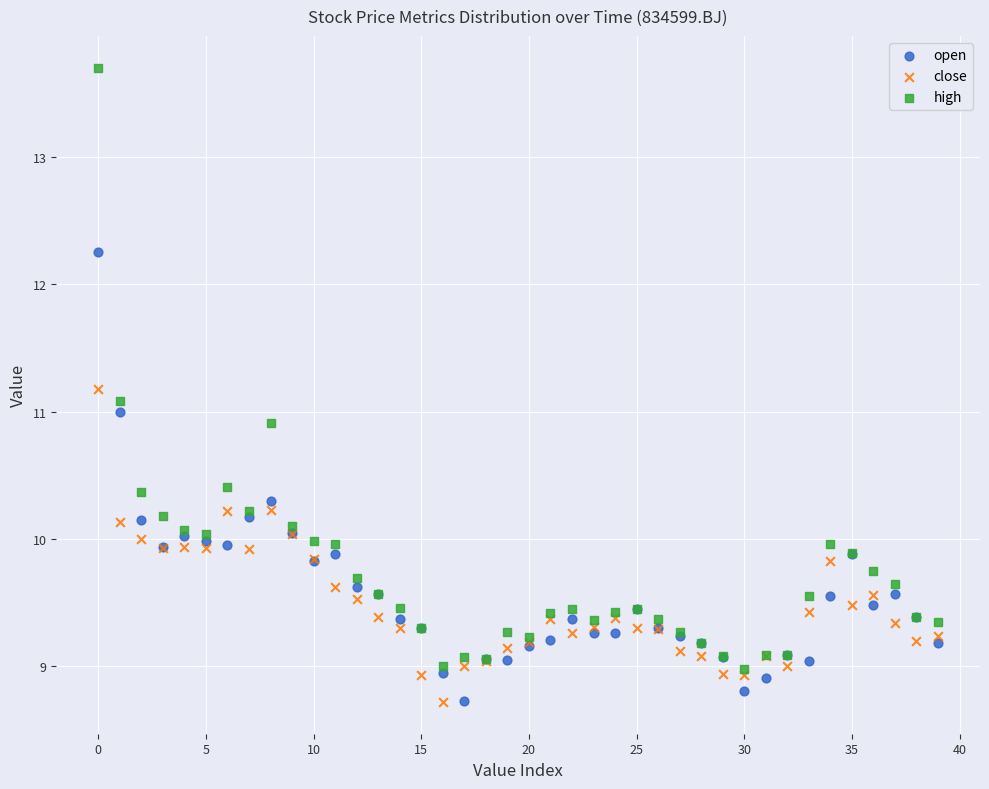

Which series has the largest Y range (max minus min)?

high